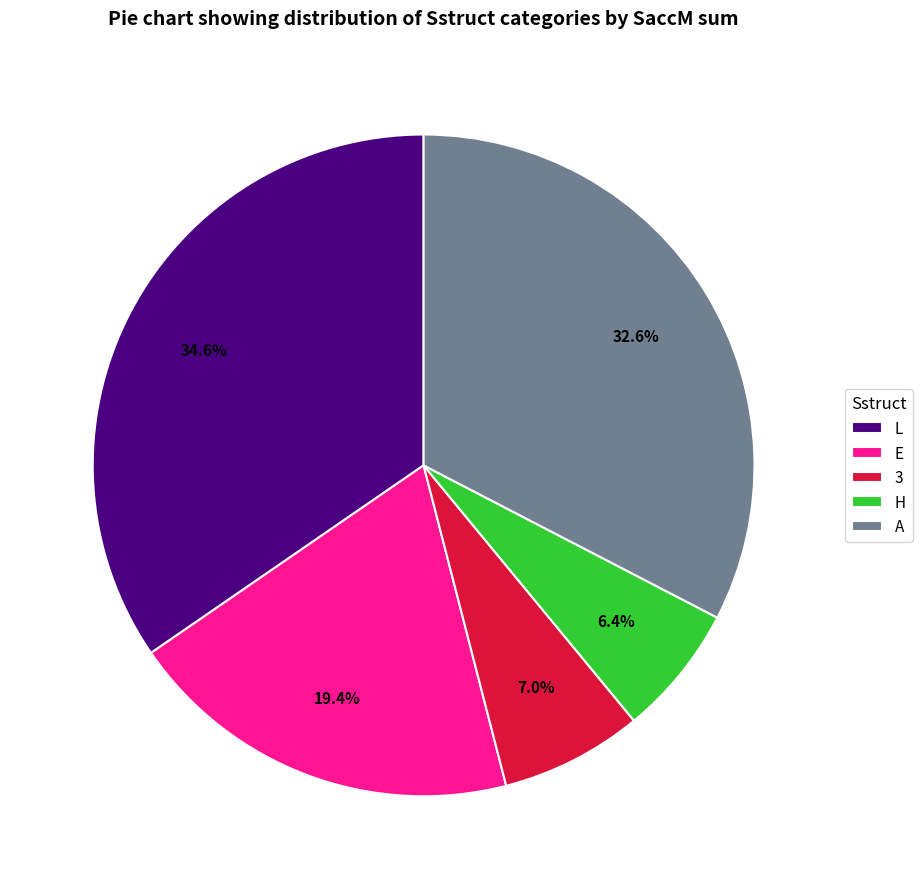

To the nearest percent, what portion does L represent?

35%